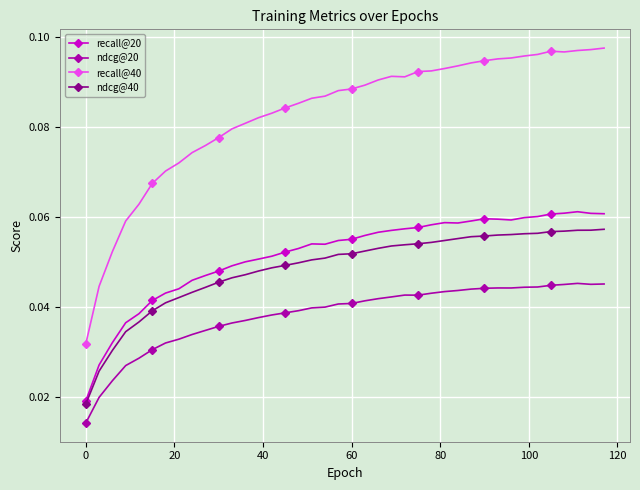

Rank the series by their maximum value, from lowest to highest.

ndcg@20, ndcg@40, recall@20, recall@40